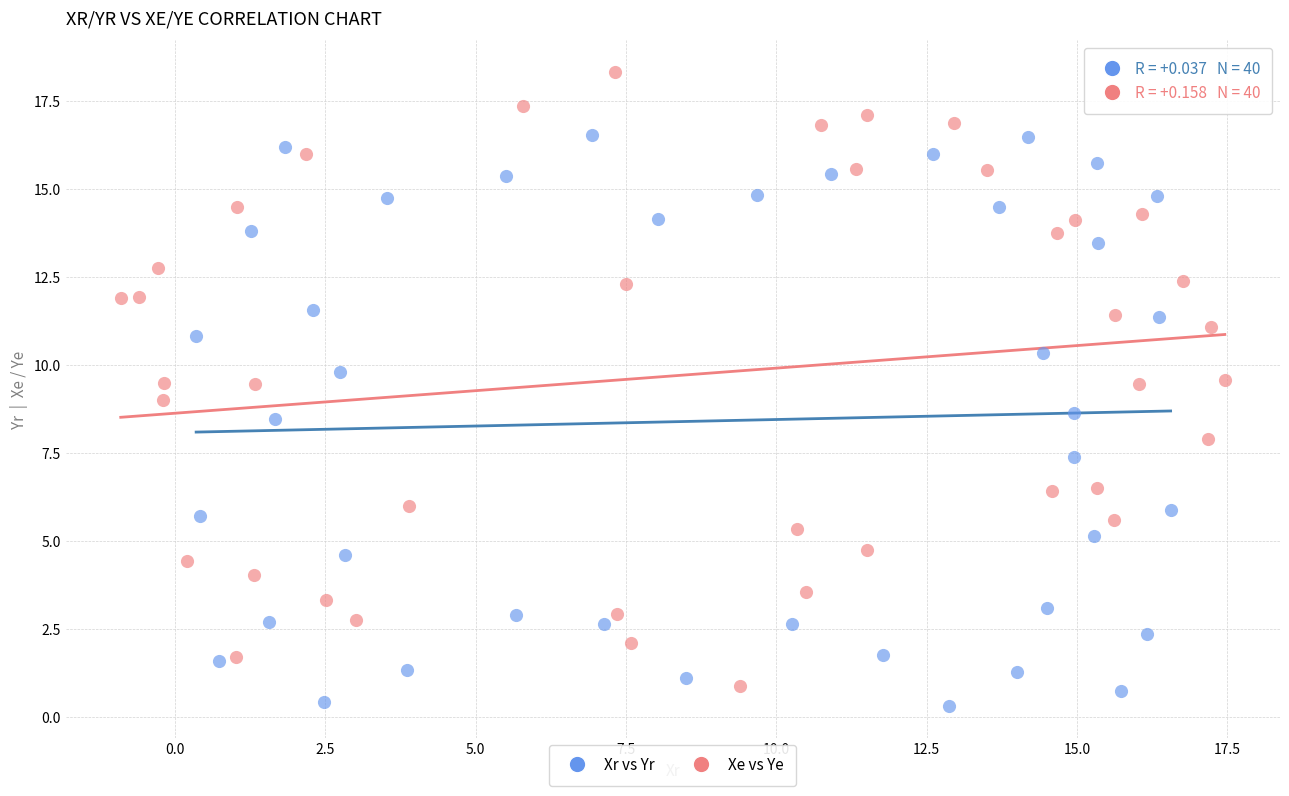

Which series reaches the maximum Y coordinate?

Xe vs Ye